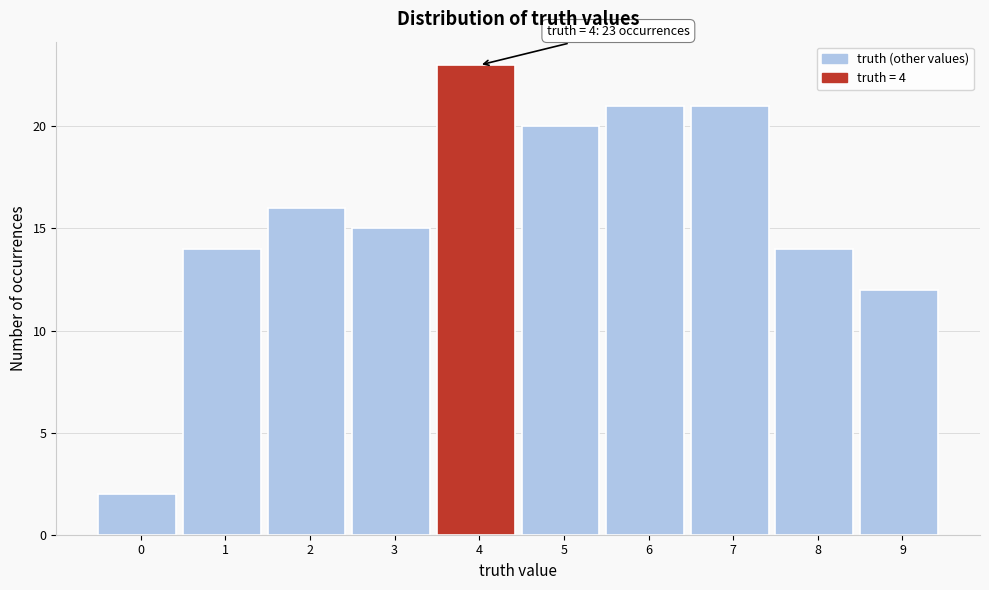

Reading left to right, transcribe all the data shown in this chart.

2	14	16	15	23	20	21	21	14	12